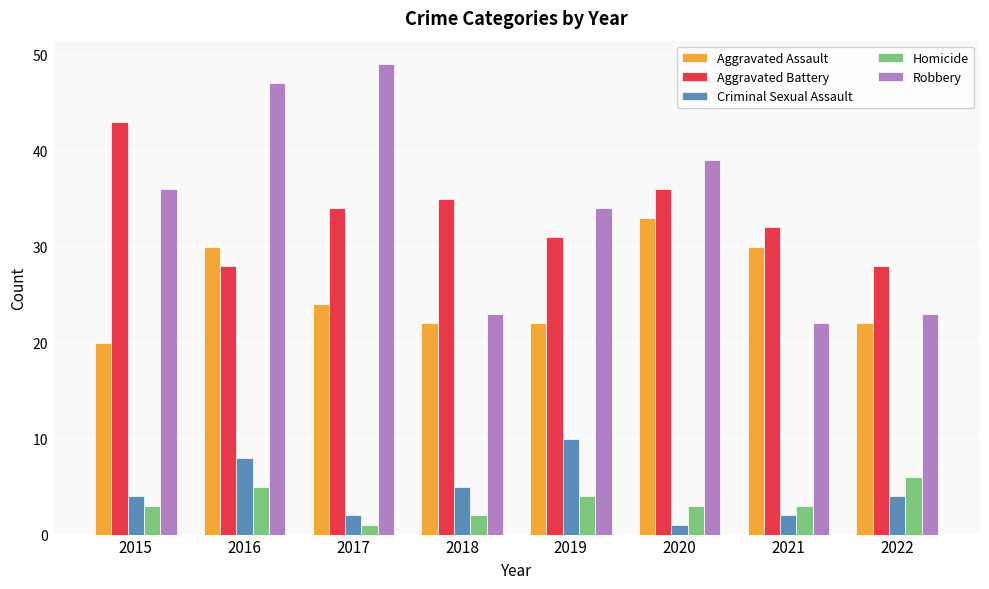

Rank the series at 2016 from lowest to highest value.

Homicide, Criminal Sexual Assault, Aggravated Battery, Aggravated Assault, Robbery